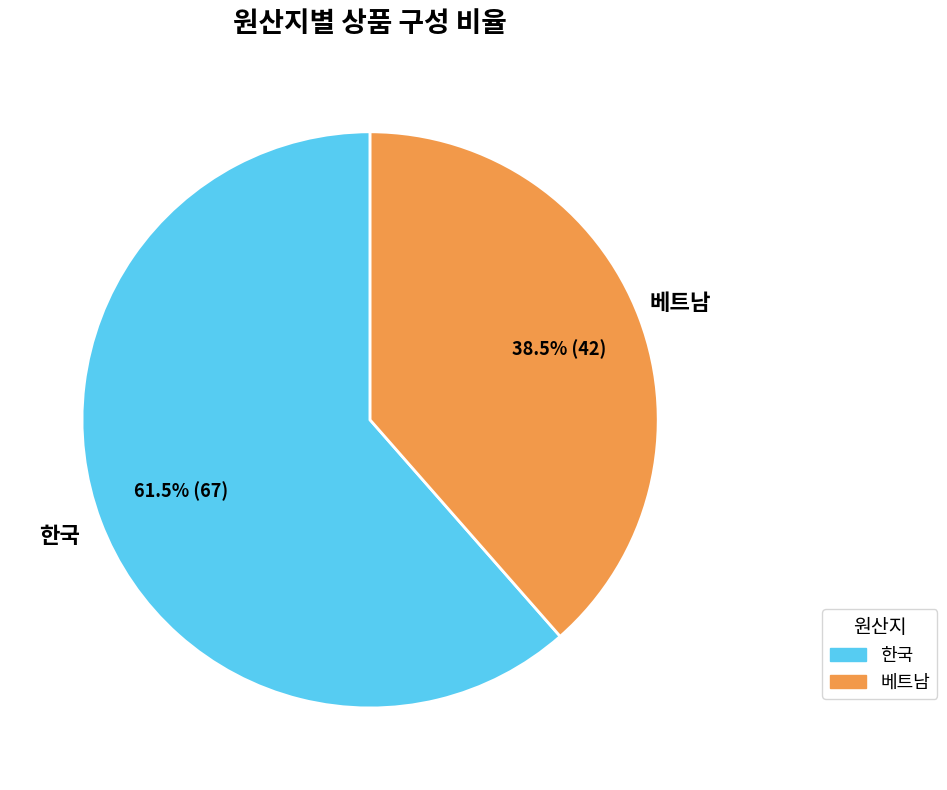

Is it true that 베트남 is 25% of the pie?

False